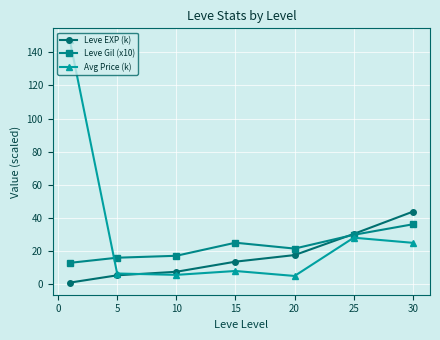

What is the maximum value for Leve EXP (k)?

43.7